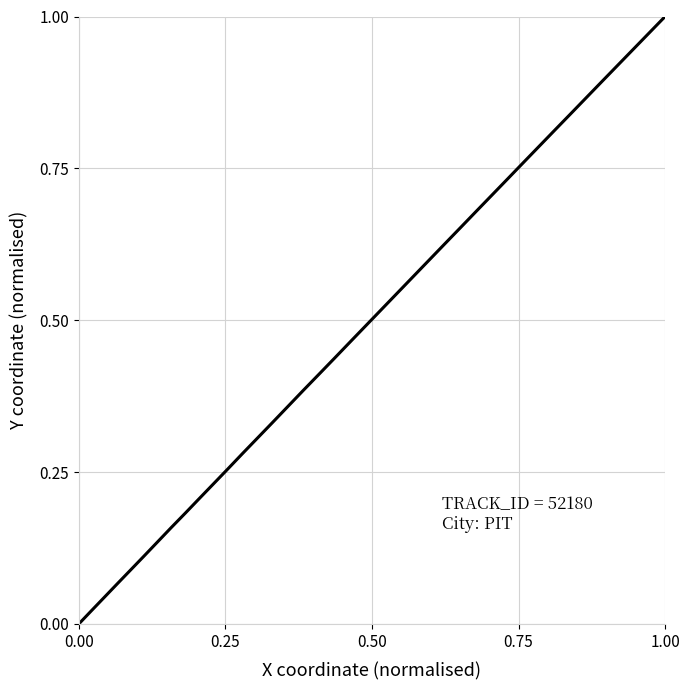

How many data points does each series have?

40